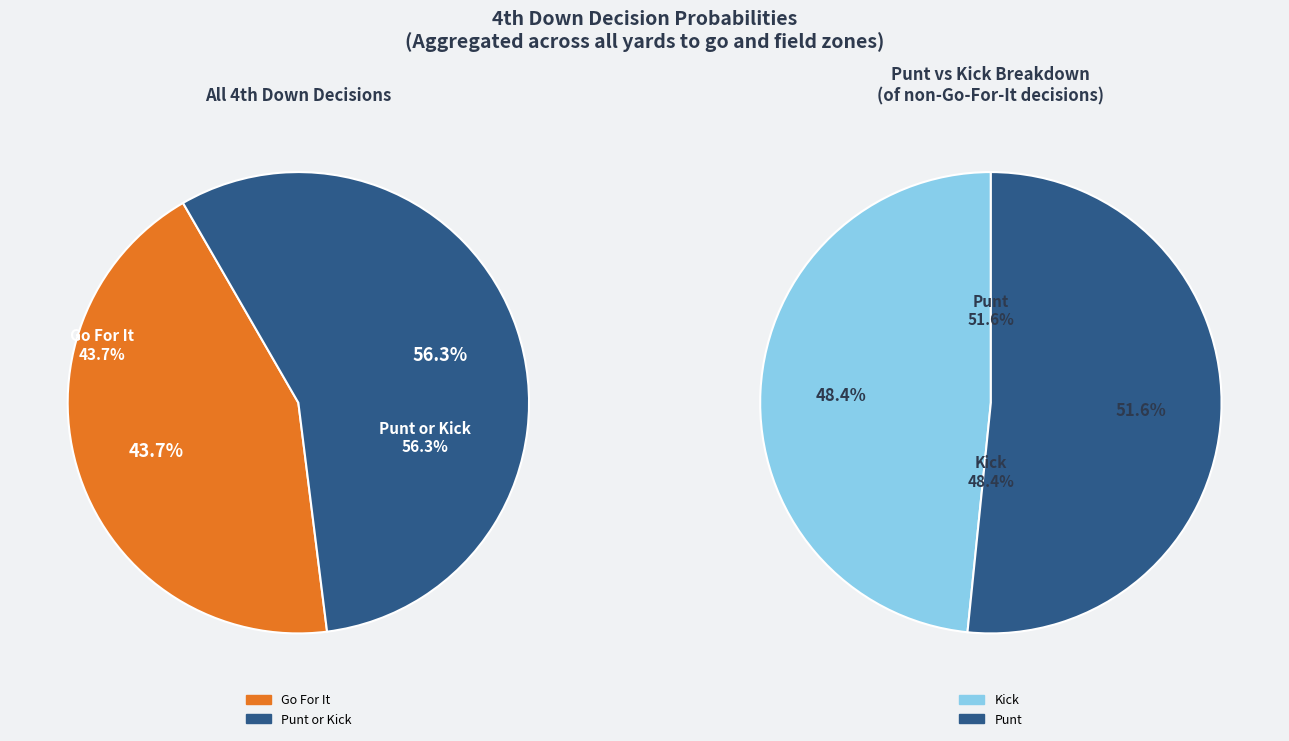

Is it true that 1 is 32% of the pie?

False